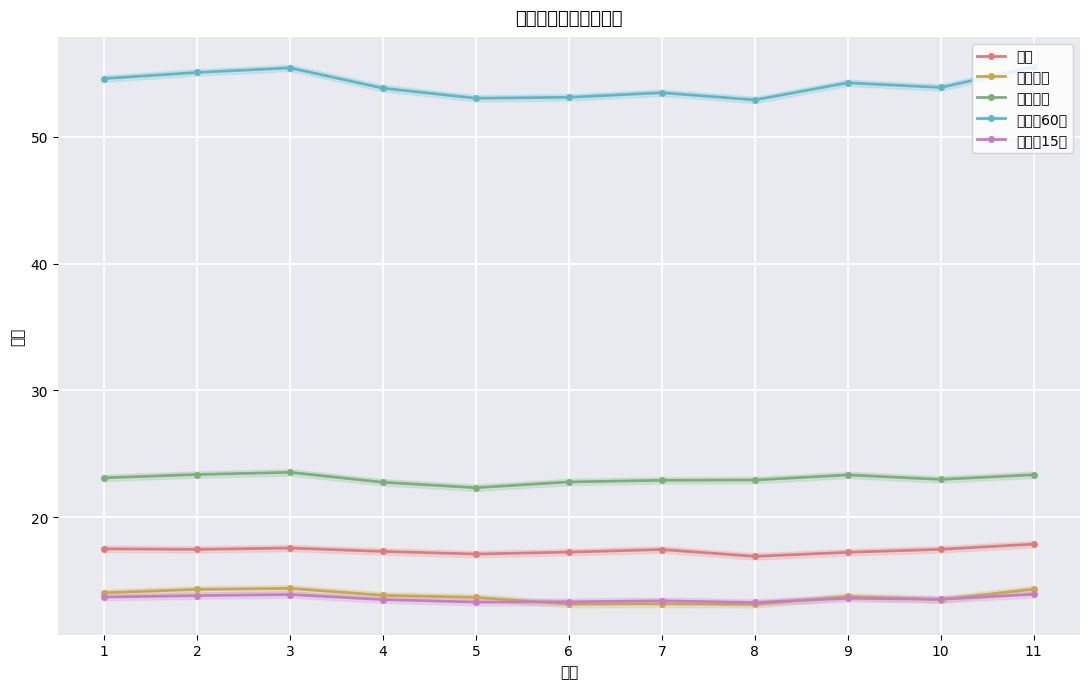

Which category has the highest value across all series?

11